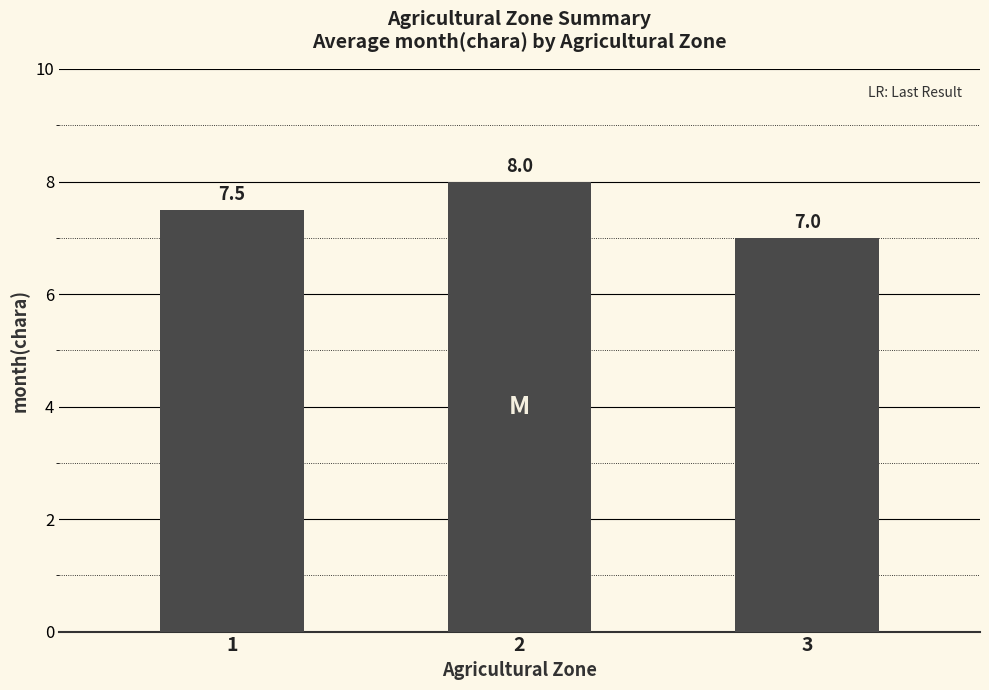

Which label corresponds to the largest value in the chart?

2